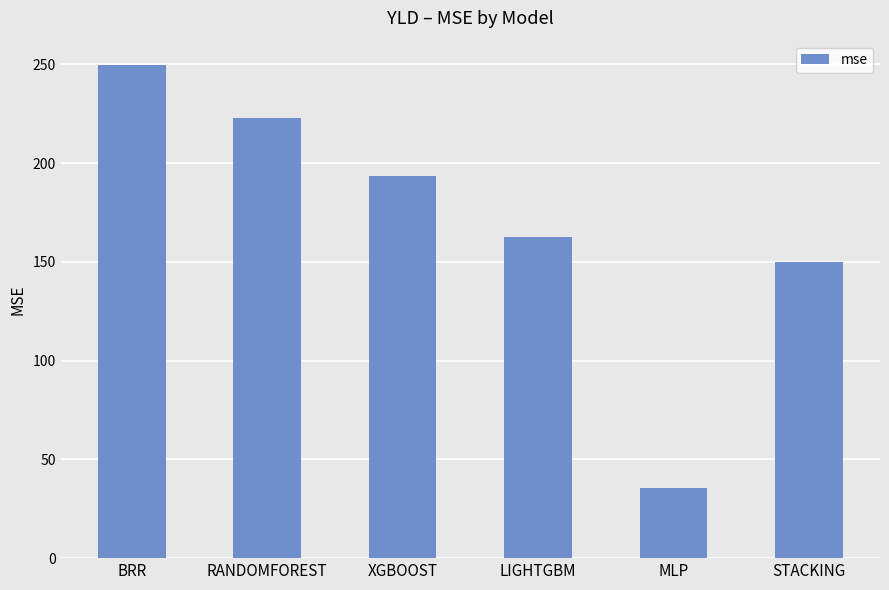

Reading left to right, list all the values displayed in this chart.

249.5	222.6	193.6	162.6	35.5	149.8